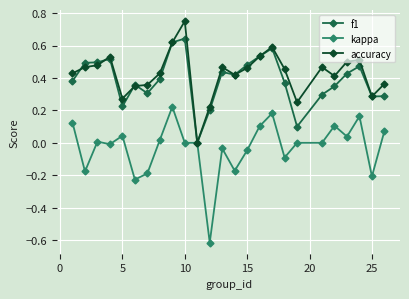

True or false: f1 has more than 0 interior local peaks.

True